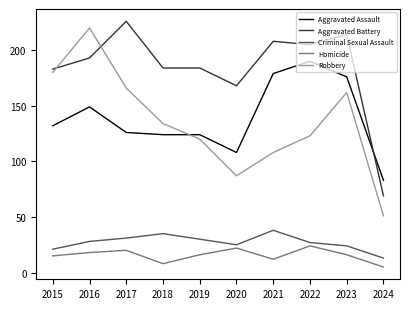

At which label is Robbery closest to 135?

2018